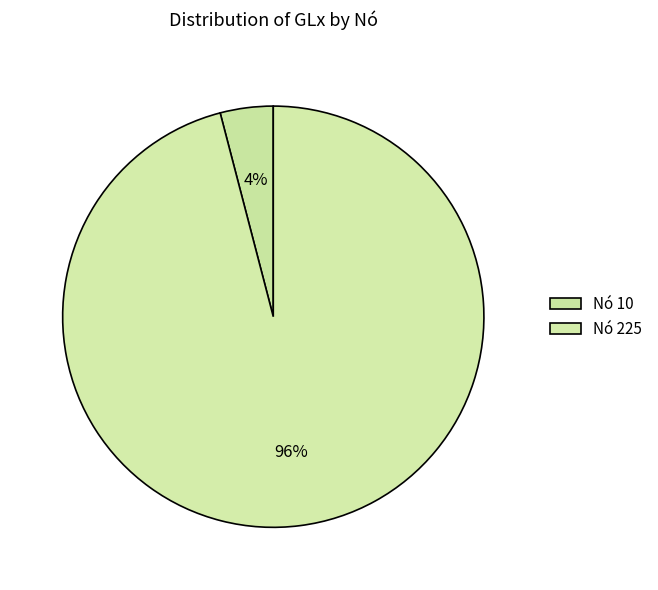

Is there a majority slice in this chart?

Yes